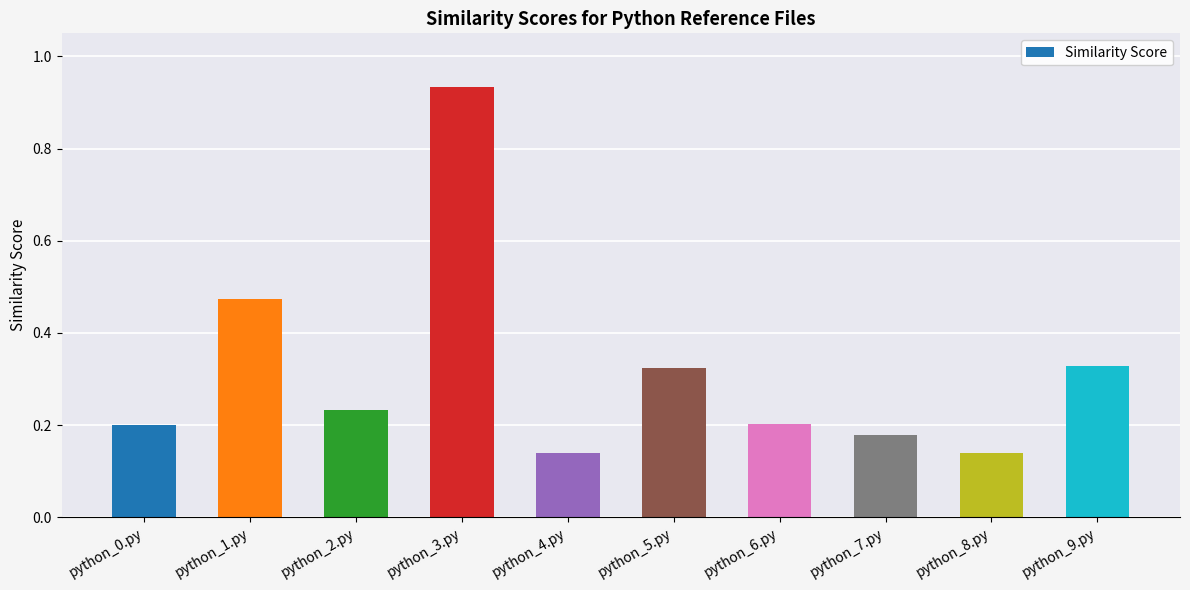

Which has a higher value, python_8.py or python_7.py?

python_7.py